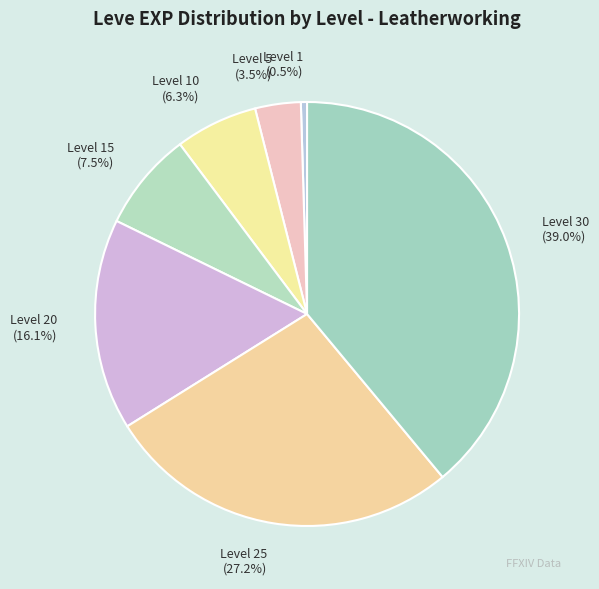

What is the largest slice in the pie chart?

Level 30 (39.0%)